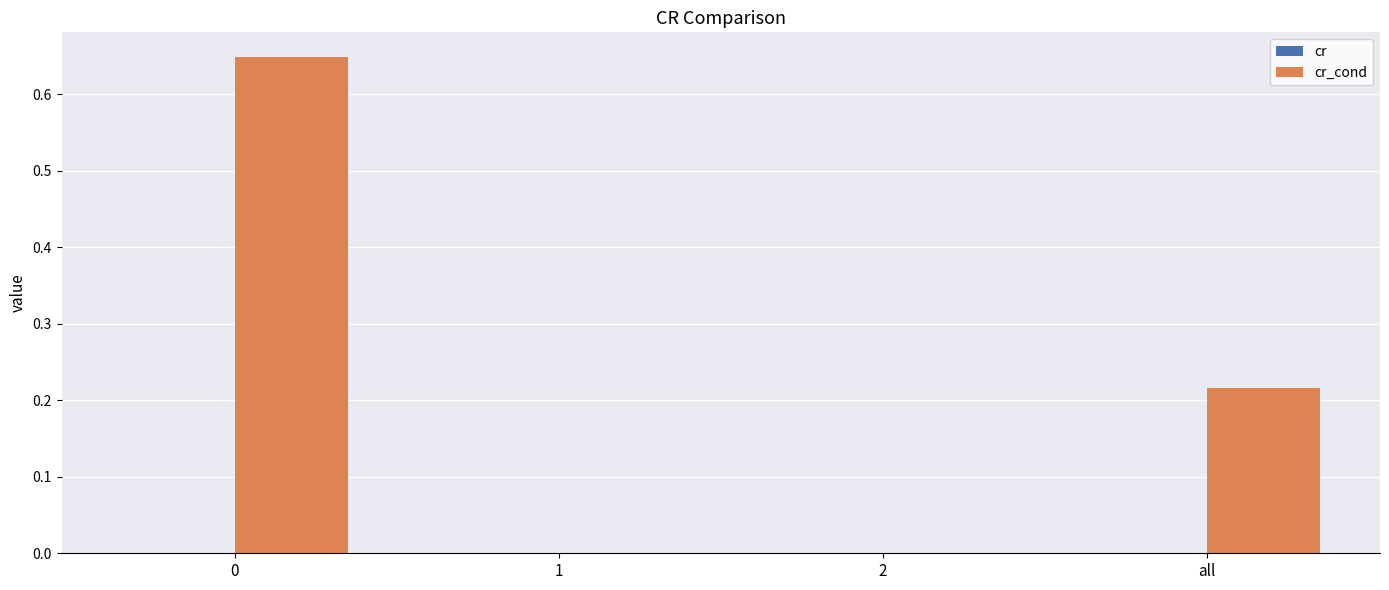

What is the difference between the second highest and minimum values in the cr_cond series?

0.2